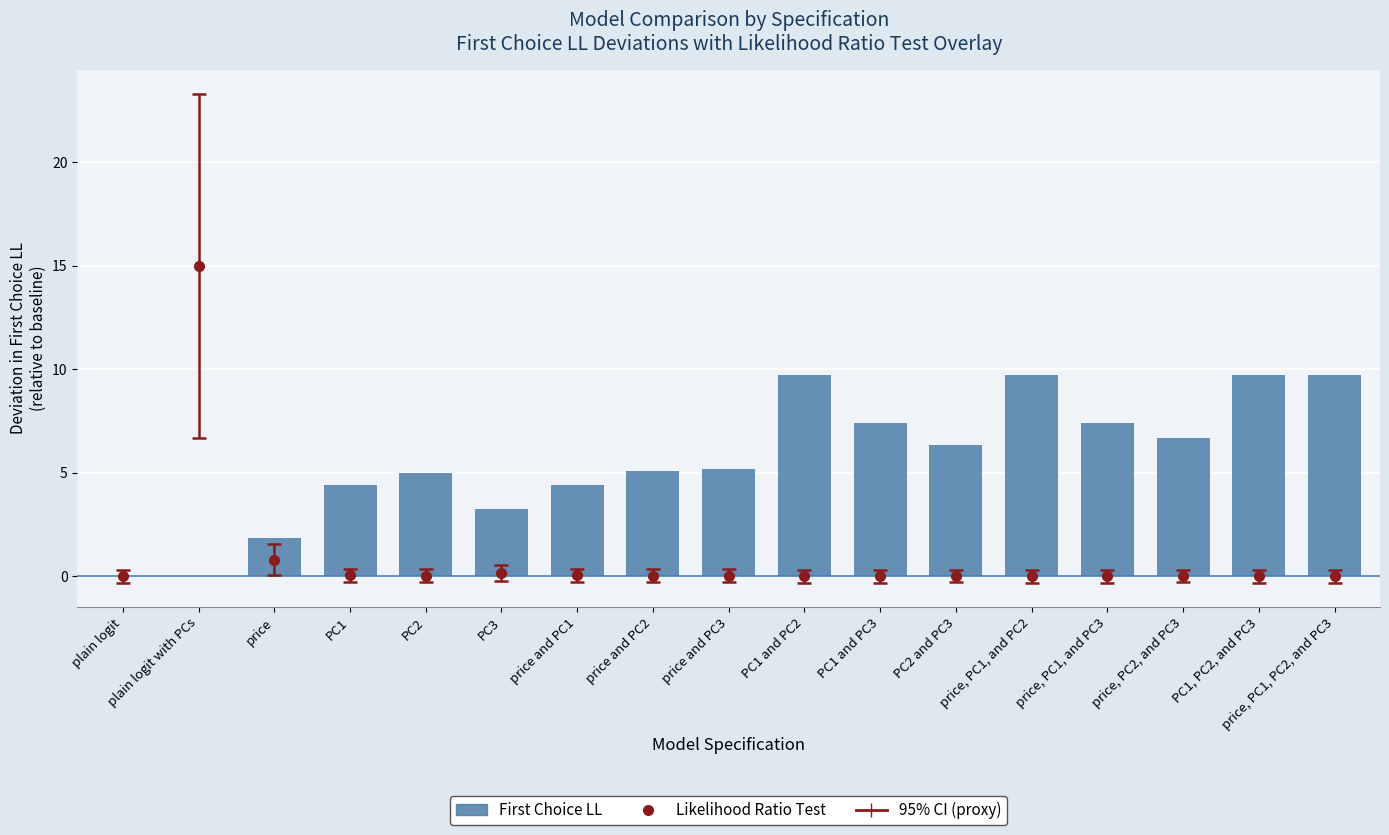

What is the value of the First Choice LL (deviation) bar at the 5th from the left?

5.0